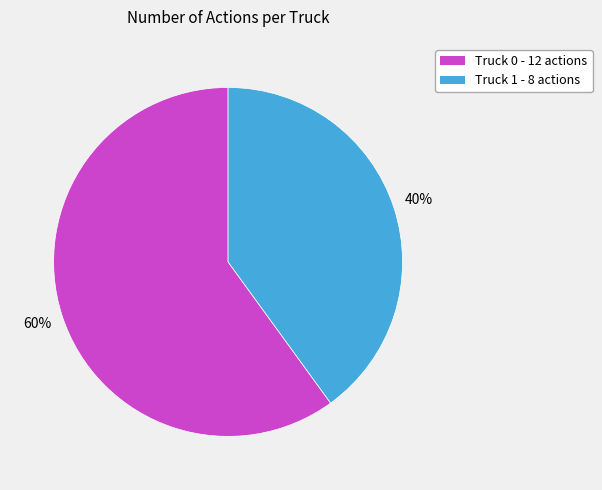

To the nearest percent, what portion does Truck 0 represent?

60%